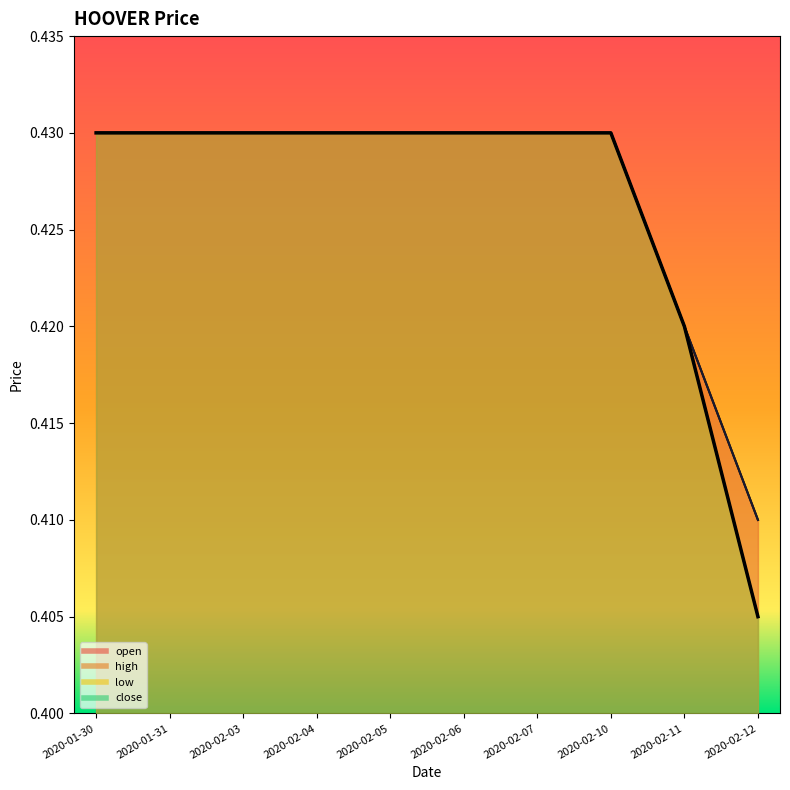

What is the greatest value displayed?

0.4